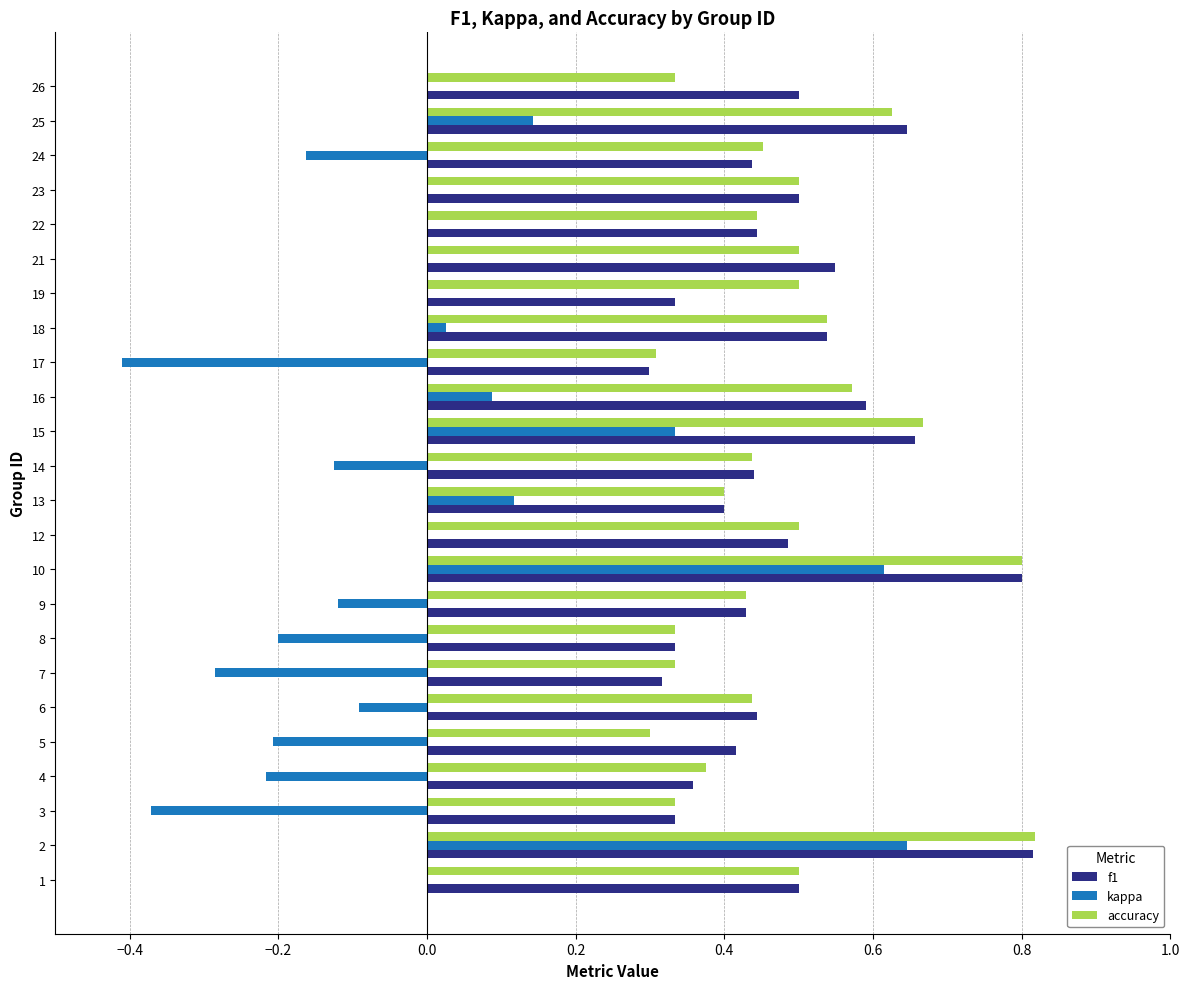

What is the total value across all series at 1?

1.0